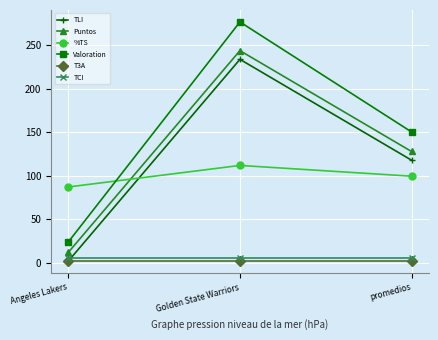

Reading left to right, list all the values displayed in this chart.

TLI: 2.0	234.0	118.0
Puntos: 12.0	244.0	128.0
%TS: 87.2	112.0	99.6
Valoration: 24.0	277.0	150.5
T3A: 2.0	2.0	2.0
TCI: 6.0	6.0	6.0